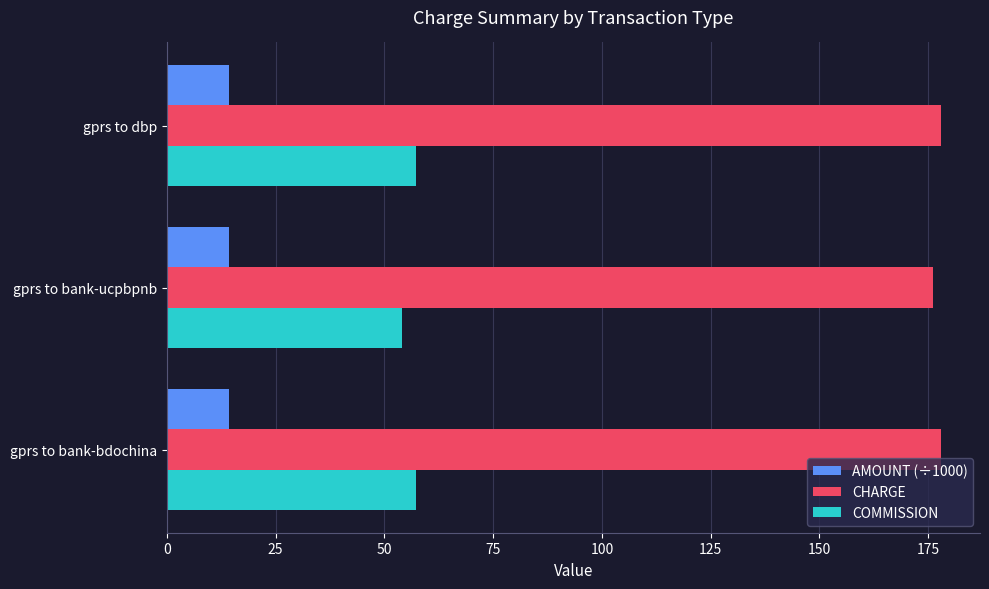

Which series has the largest range (max minus min)?

COMMISSION